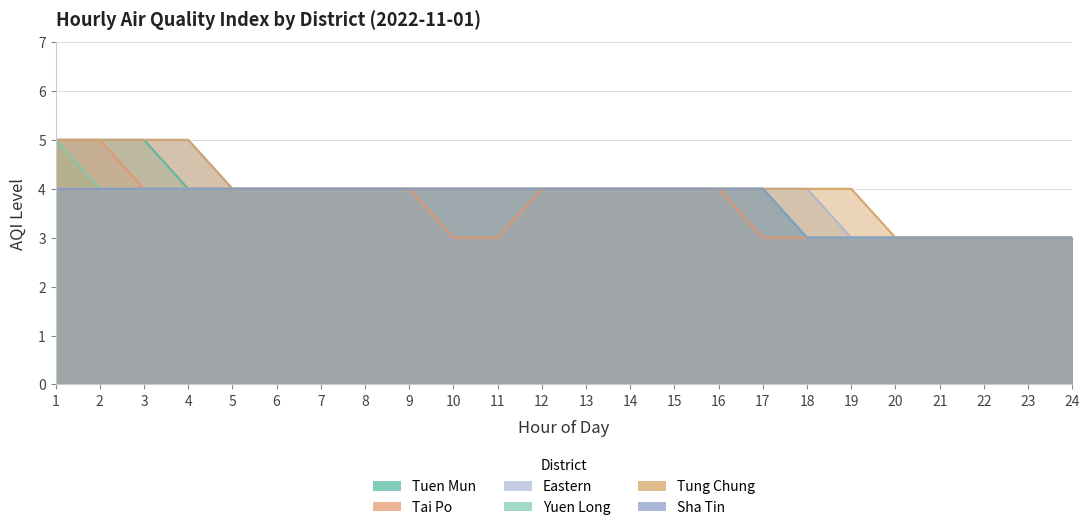

The Tung Chung series shows 4 at 5. True or false?

True